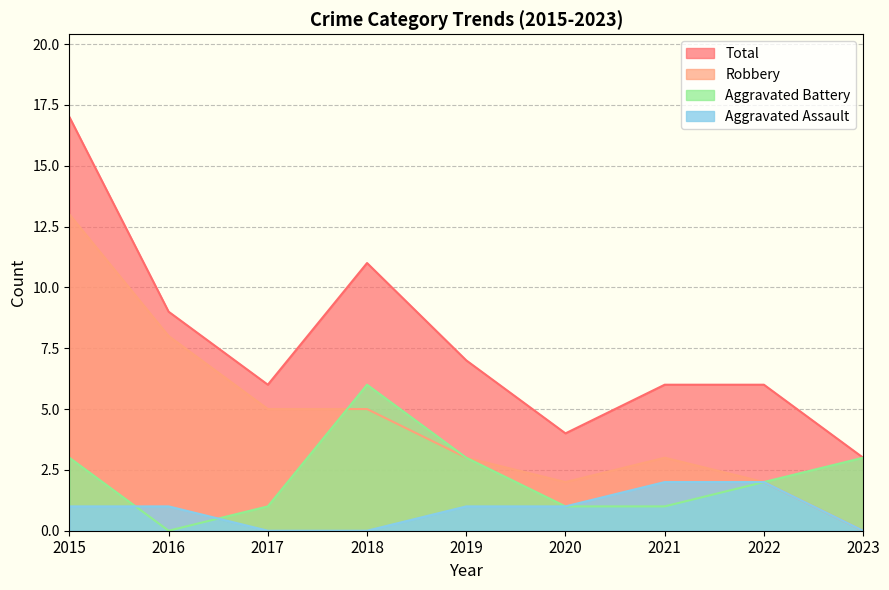

What is the sum of the Aggravated Assault values at 2017 and 2021?

2